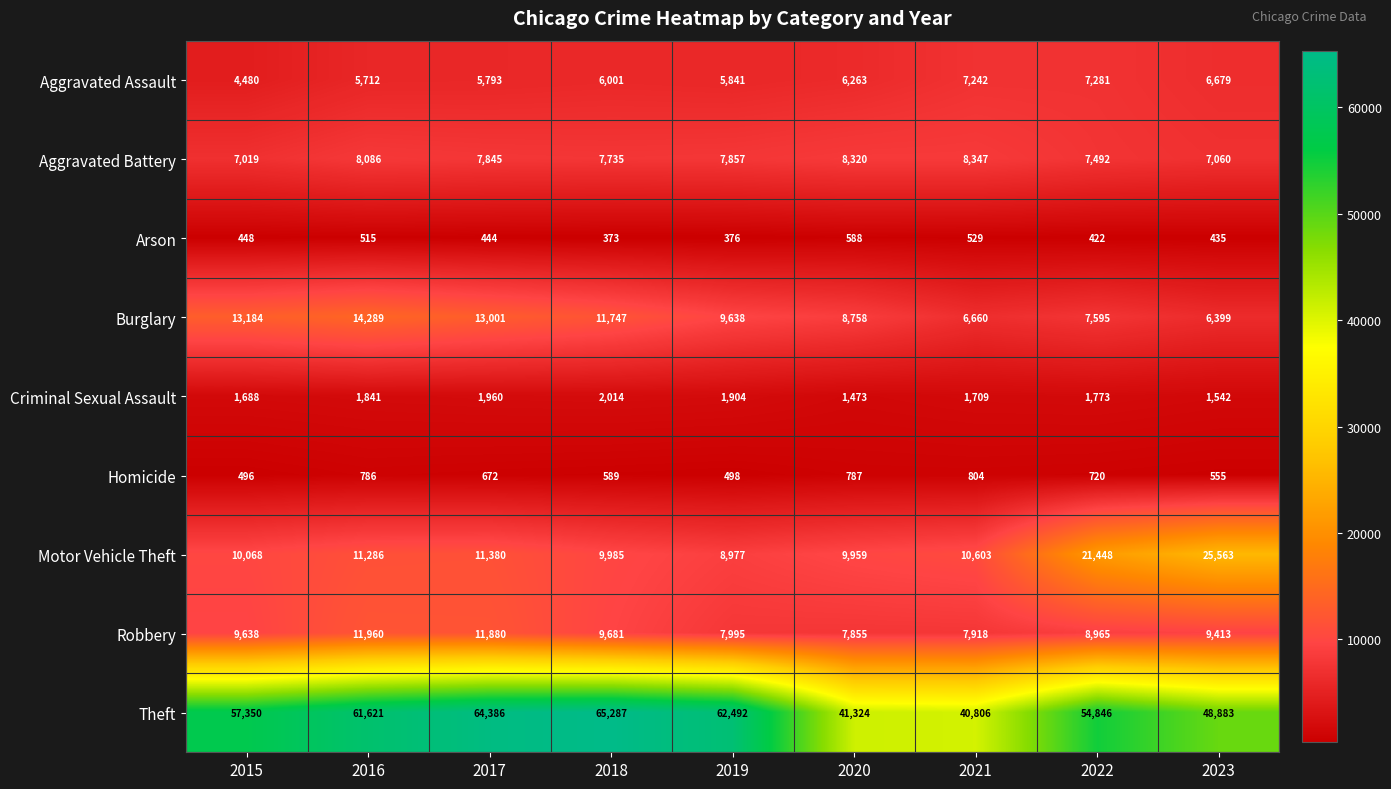

Which category has the lowest value across all series?

2018